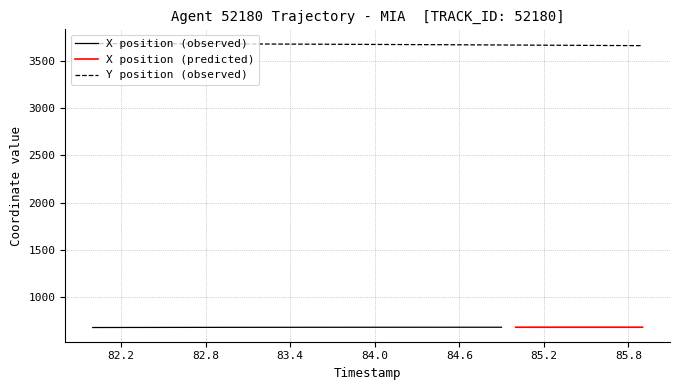

What is the highest value of the Y position (observed) series?

3680.4